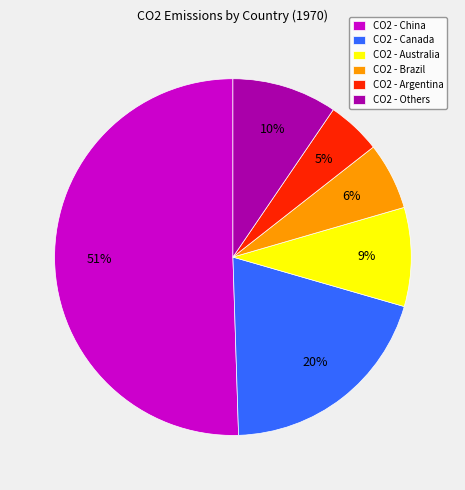

How many slices are in this pie chart?

6